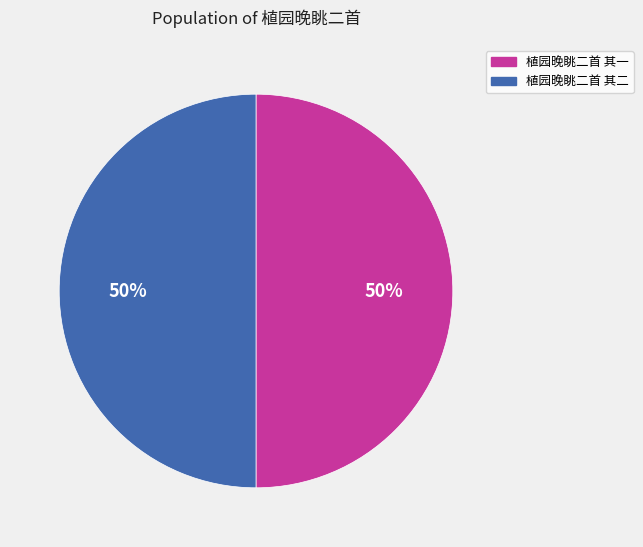

How many slices are in this pie chart?

2